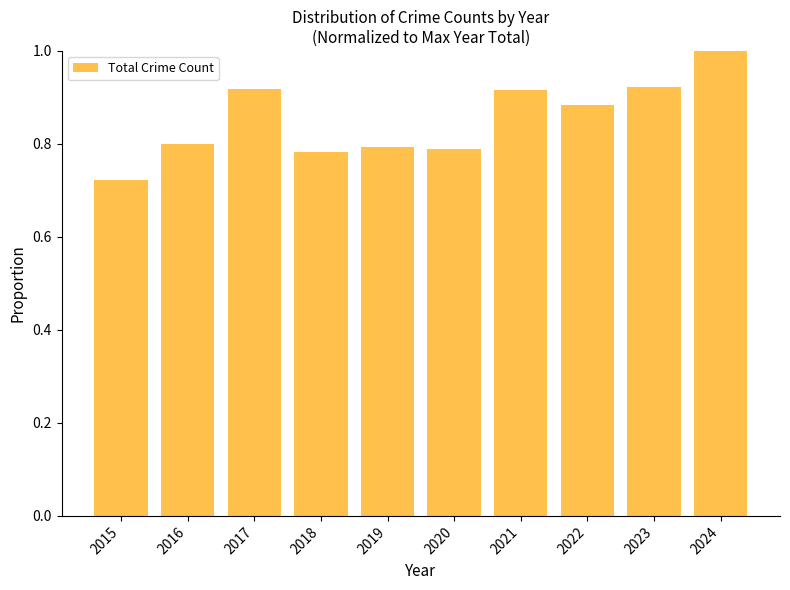

Does the chart contain any negative values?

No